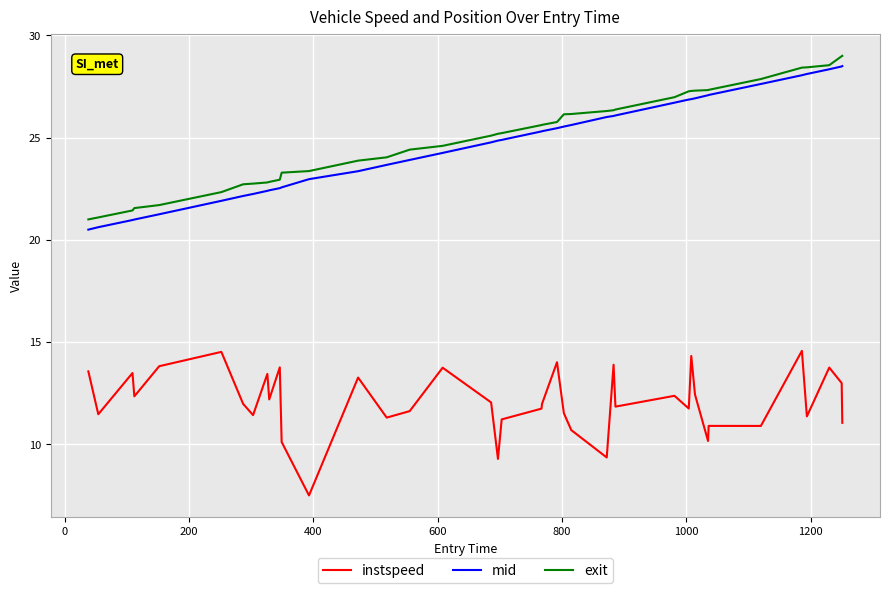

What is the smallest value displayed?

7.5